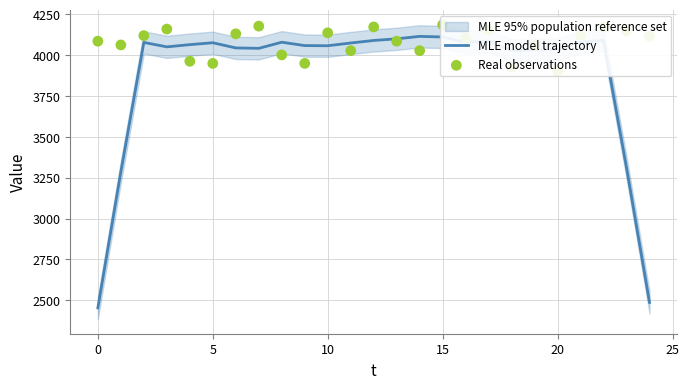

Which series contains the lowest Y value?

MLE model trajectory